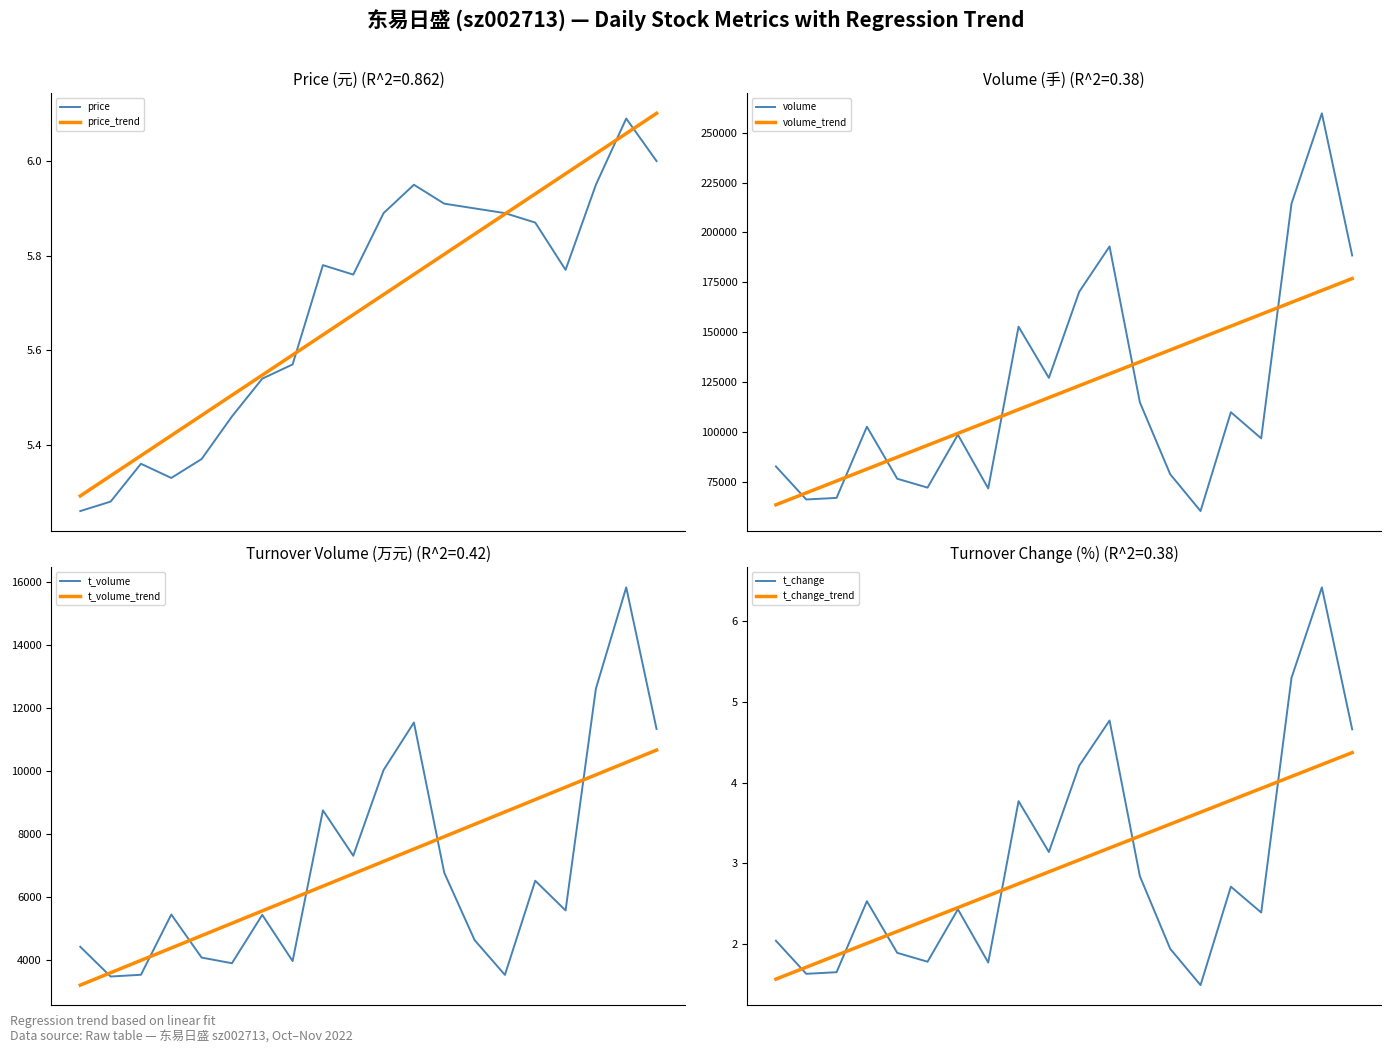

True or false: t_volume and t_change intersect in this chart.

False